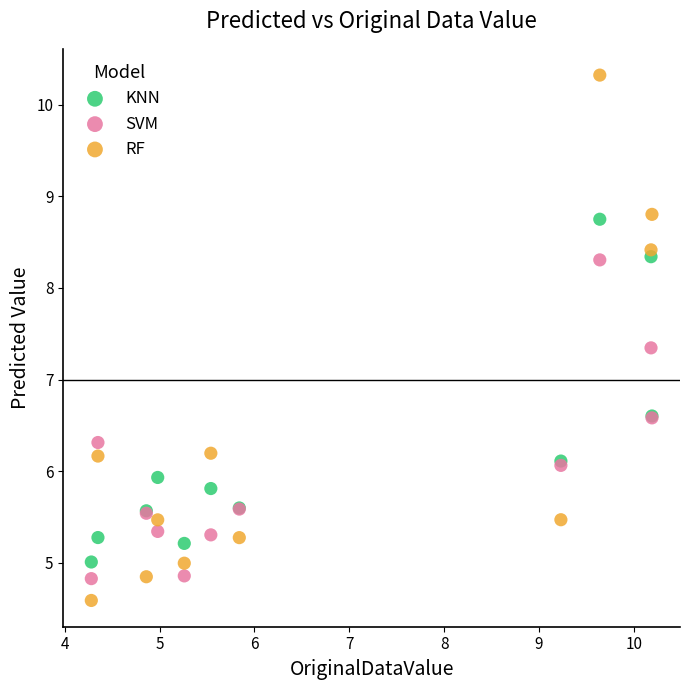

Which series has the widest spread of Y values?

RF